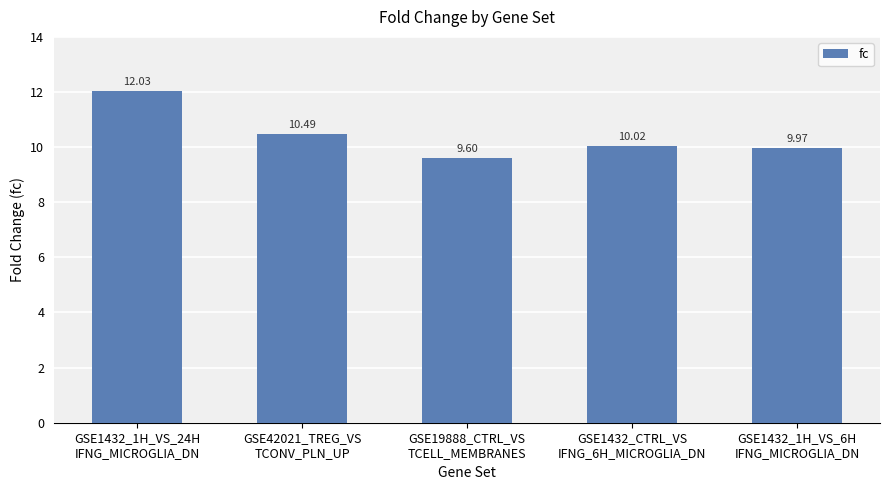

What position from the left is GSE42021_TREG_VS
TCONV_PLN_UP?

2